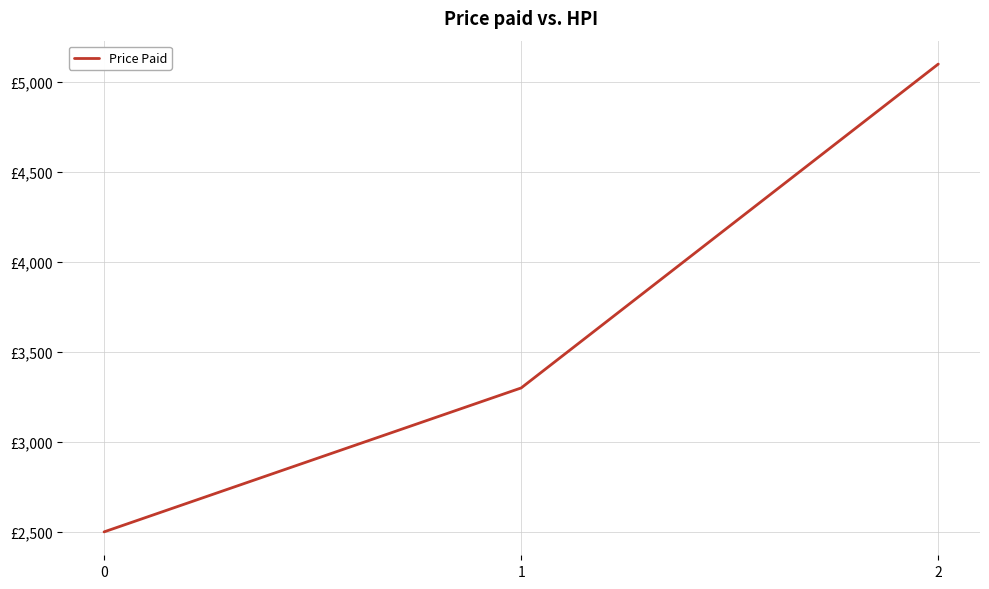

List the labels in order of value, largest first.

2, 1, 0